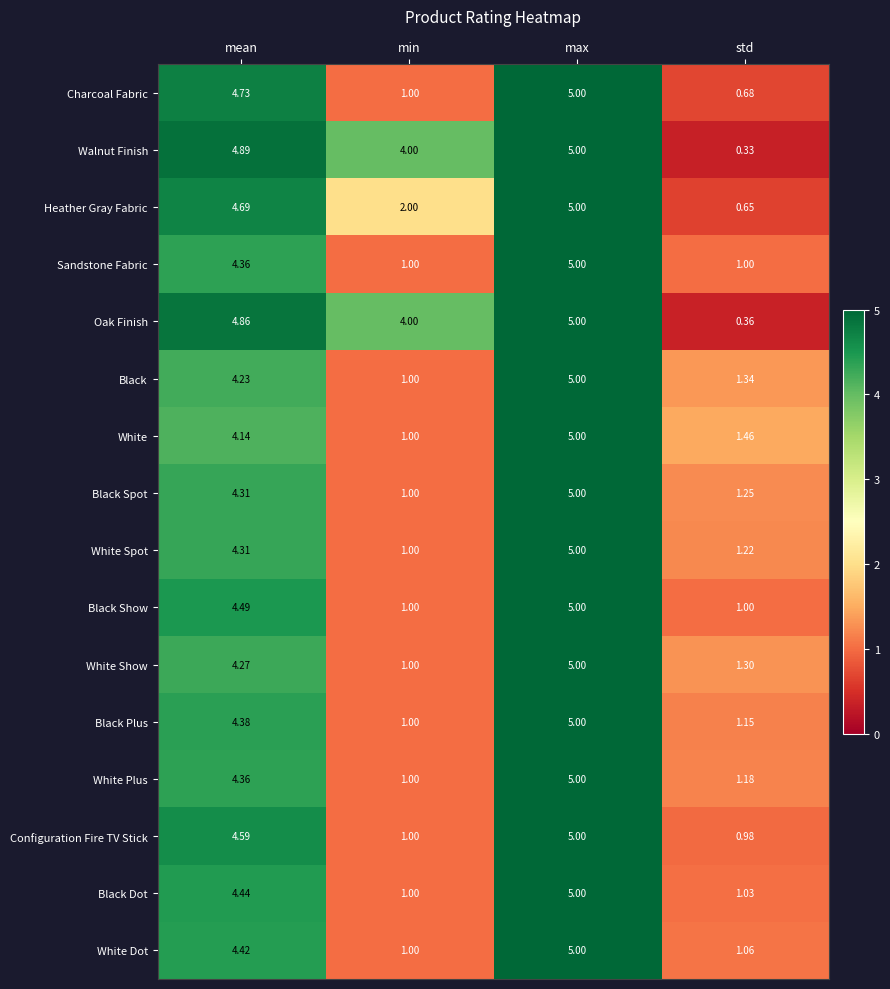

Which series changed the most between mean and max?

White